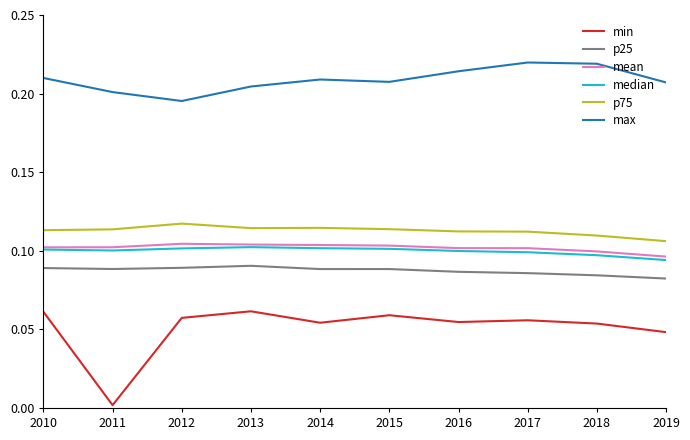

Is it true that mean equals 0.1 at 2016?

True